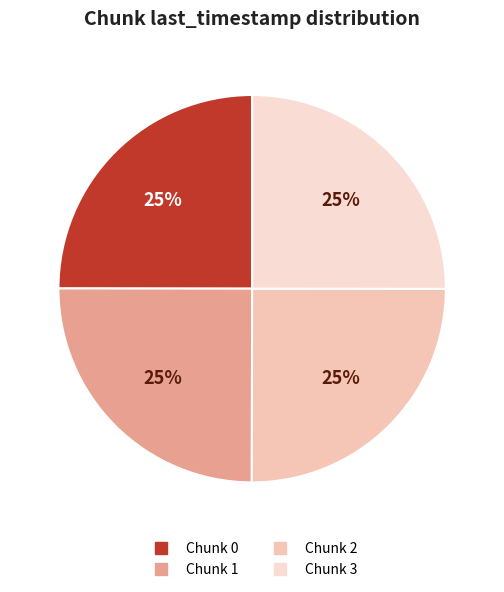

Does any single category account for the majority?

No